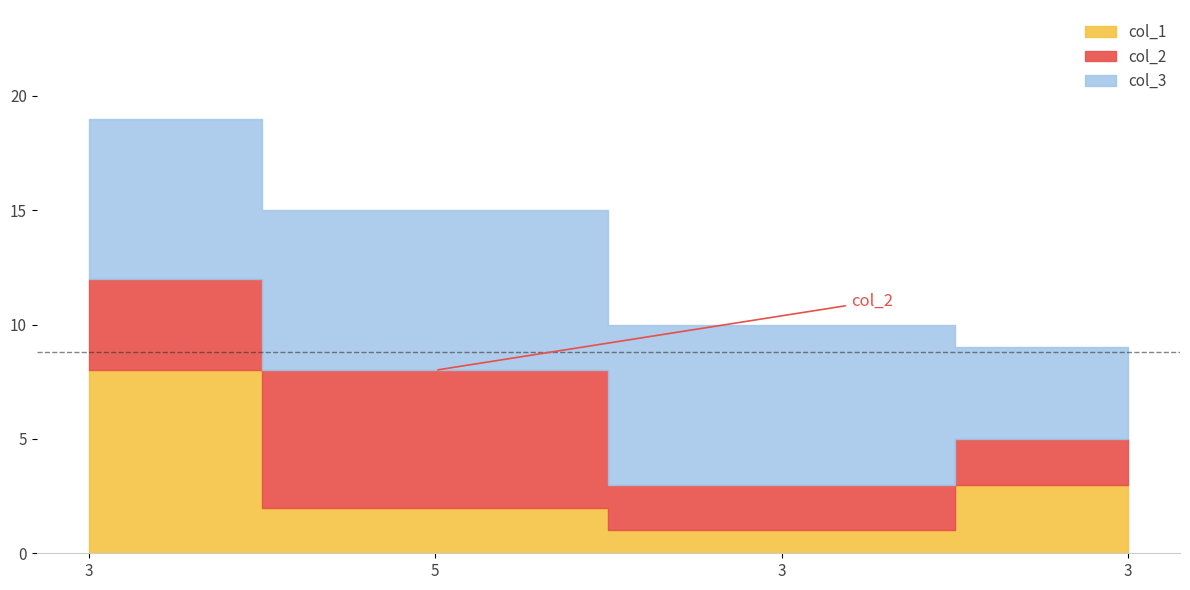

The col_2 series shows 4 at 3. True or false?

True